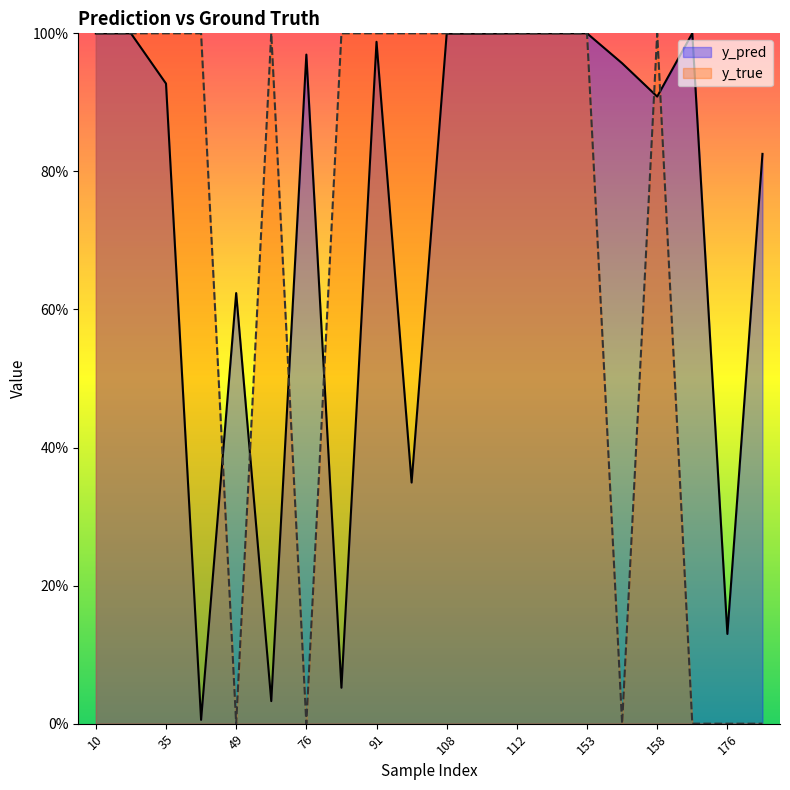

At 35, list the series in order from largest to smallest.

y_true, y_pred